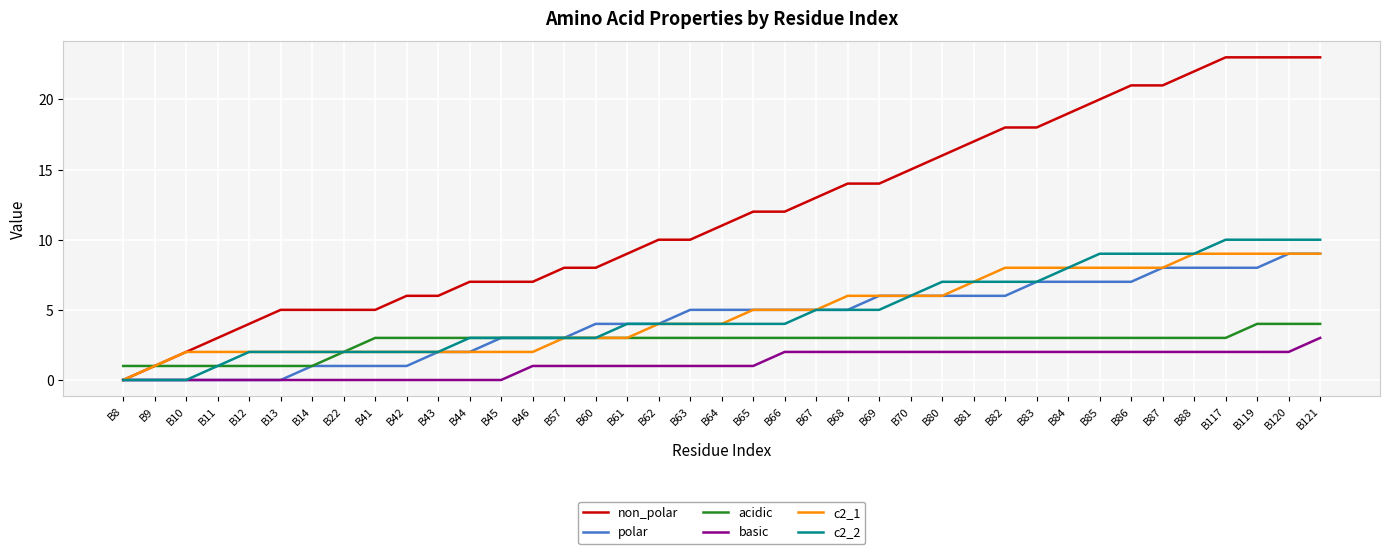

Reading right to left, transcribe all the data shown in this chart.

non_polar: B121=23	B120=23	B119=23	B117=23	B88=22	B87=21	B86=21	B85=20	B84=19	B83=18	B82=18	B81=17	B80=16	B70=15	B69=14	B68=14	B67=13	B66=12	B65=12	B64=11	B63=10	B62=10	B61=9	B60=8	B57=8	B46=7	B45=7	B44=7	B43=6	B42=6	B41=5	B22=5	B14=5	B13=5	B12=4	B11=3	B10=2	B9=1	B8=0
polar: B121=9	B120=9	B119=8	B117=8	B88=8	B87=8	B86=7	B85=7	B84=7	B83=7	B82=6	B81=6	B80=6	B70=6	B69=6	B68=5	B67=5	B66=5	B65=5	B64=5	B63=5	B62=4	B61=4	B60=4	B57=3	B46=3	B45=3	B44=2	B43=2	B42=1	B41=1	B22=1	B14=1	B13=0	B12=0	B11=0	B10=0	B9=0	B8=0
acidic: B121=4	B120=4	B119=4	B117=3	B88=3	B87=3	B86=3	B85=3	B84=3	B83=3	B82=3	B81=3	B80=3	B70=3	B69=3	B68=3	B67=3	B66=3	B65=3	B64=3	B63=3	B62=3	B61=3	B60=3	B57=3	B46=3	B45=3	B44=3	B43=3	B42=3	B41=3	B22=2	B14=1	B13=1	B12=1	B11=1	B10=1	B9=1	B8=1
basic: B121=3	B120=2	B119=2	B117=2	B88=2	B87=2	B86=2	B85=2	B84=2	B83=2	B82=2	B81=2	B80=2	B70=2	B69=2	B68=2	B67=2	B66=2	B65=1	B64=1	B63=1	B62=1	B61=1	B60=1	B57=1	B46=1	B45=0	B44=0	B43=0	B42=0	B41=0	B22=0	B14=0	B13=0	B12=0	B11=0	B10=0	B9=0	B8=0
c2_1: B121=9	B120=9	B119=9	B117=9	B88=9	B87=8	B86=8	B85=8	B84=8	B83=8	B82=8	B81=7	B80=6	B70=6	B69=6	B68=6	B67=5	B66=5	B65=5	B64=4	B63=4	B62=4	B61=3	B60=3	B57=3	B46=2	B45=2	B44=2	B43=2	B42=2	B41=2	B22=2	B14=2	B13=2	B12=2	B11=2	B10=2	B9=1	B8=0
c2_2: B121=10	B120=10	B119=10	B117=10	B88=9	B87=9	B86=9	B85=9	B84=8	B83=7	B82=7	B81=7	B80=7	B70=6	B69=5	B68=5	B67=5	B66=4	B65=4	B64=4	B63=4	B62=4	B61=4	B60=3	B57=3	B46=3	B45=3	B44=3	B43=2	B42=2	B41=2	B22=2	B14=2	B13=2	B12=2	B11=1	B10=0	B9=0	B8=0